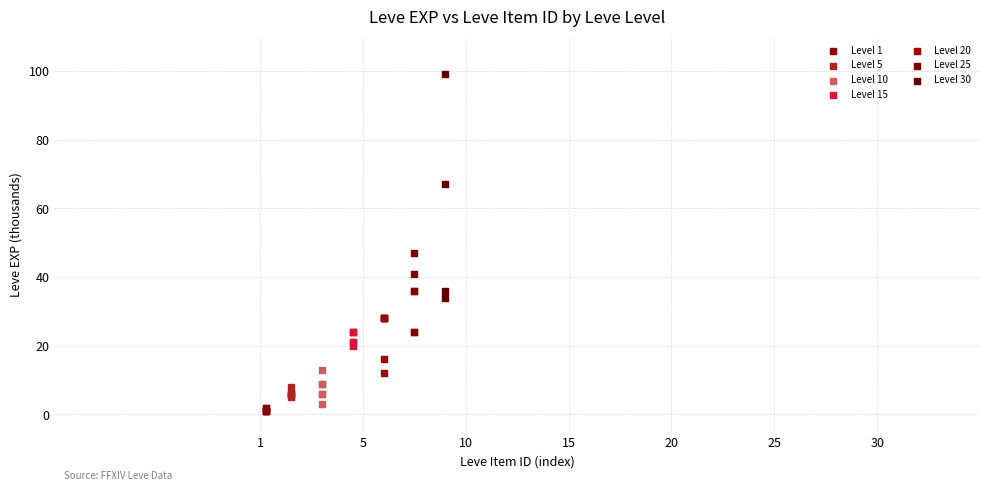

Which series reaches the maximum Y coordinate?

Level 30